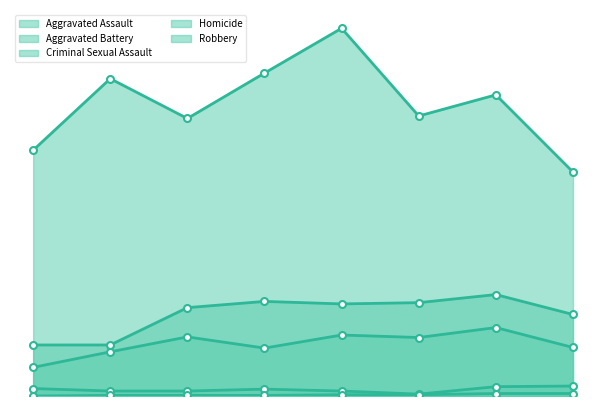

At which category does Aggravated Battery reach its first local valley?

2019